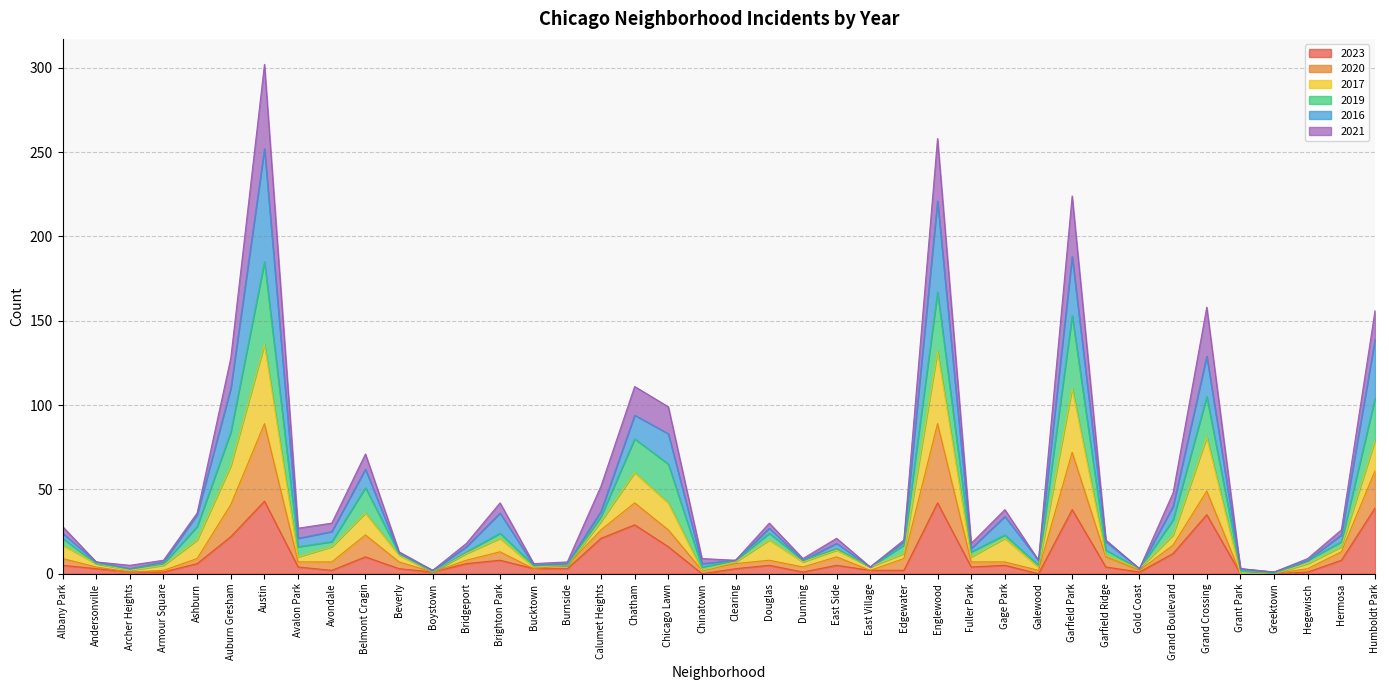

What is the maximum value for 2023?

43